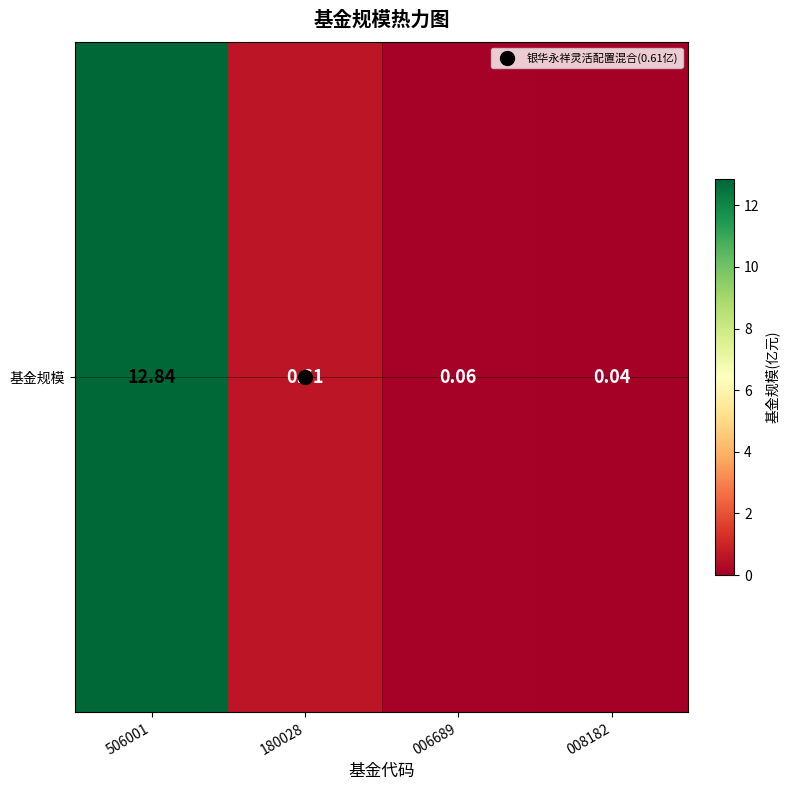

Reading left to right, extract all data points from this chart.

12.8	0.6	0.1	0.0